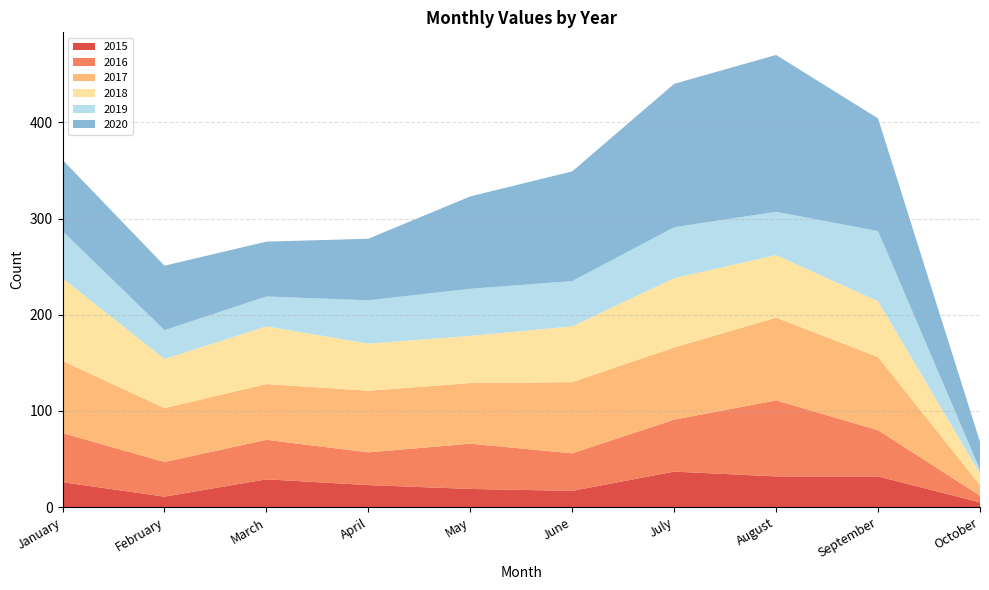

Reading right to left, list all the values displayed in this chart.

2015: 5	32	32	37	17	19	23	29	11	26
2016: 7	48	79	54	39	47	34	41	36	51
2017: 11	76	86	75	74	63	64	58	56	75
2018: 12	58	65	72	58	49	49	60	51	86
2019: 4	73	45	53	47	49	45	31	30	49
2020: 29	117	163	149	114	96	64	57	67	74